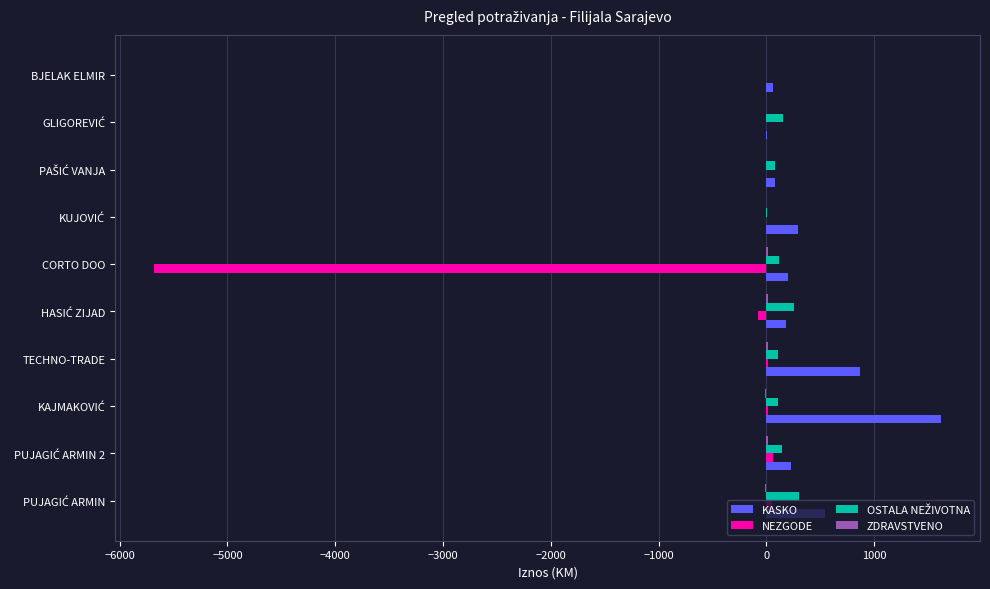

The KASKO series shows 197.9 at CORTO DOO. True or false?

True